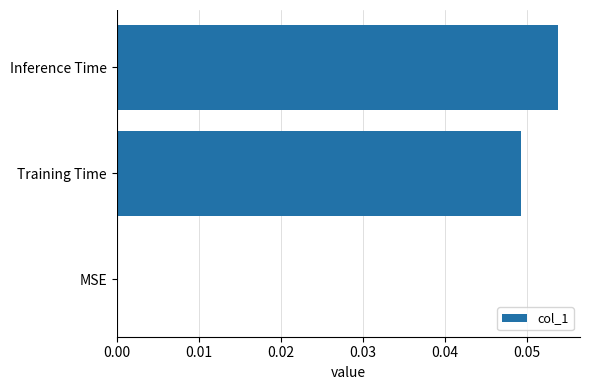

Which has a higher value, Training Time or MSE?

Training Time